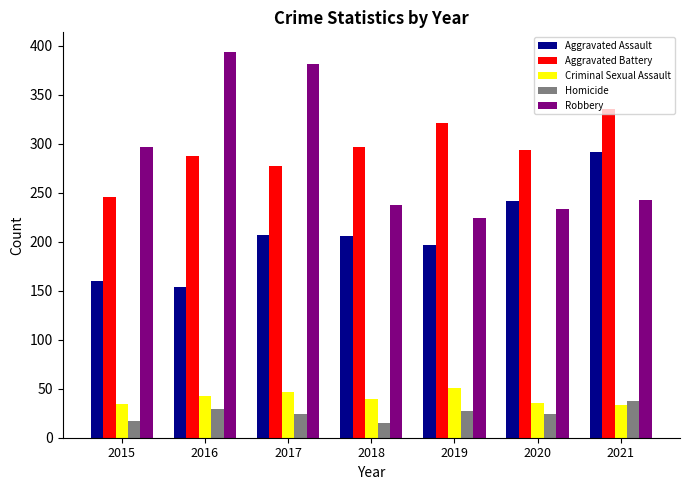

What is the maximum value for Aggravated Assault?

292